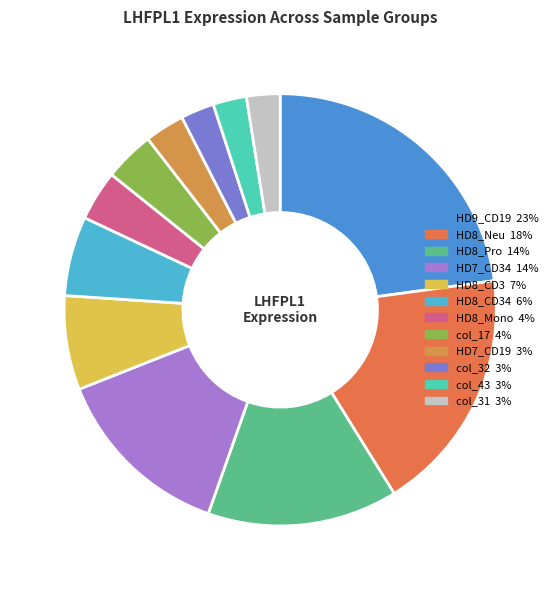

How many slices are in this pie chart?

12